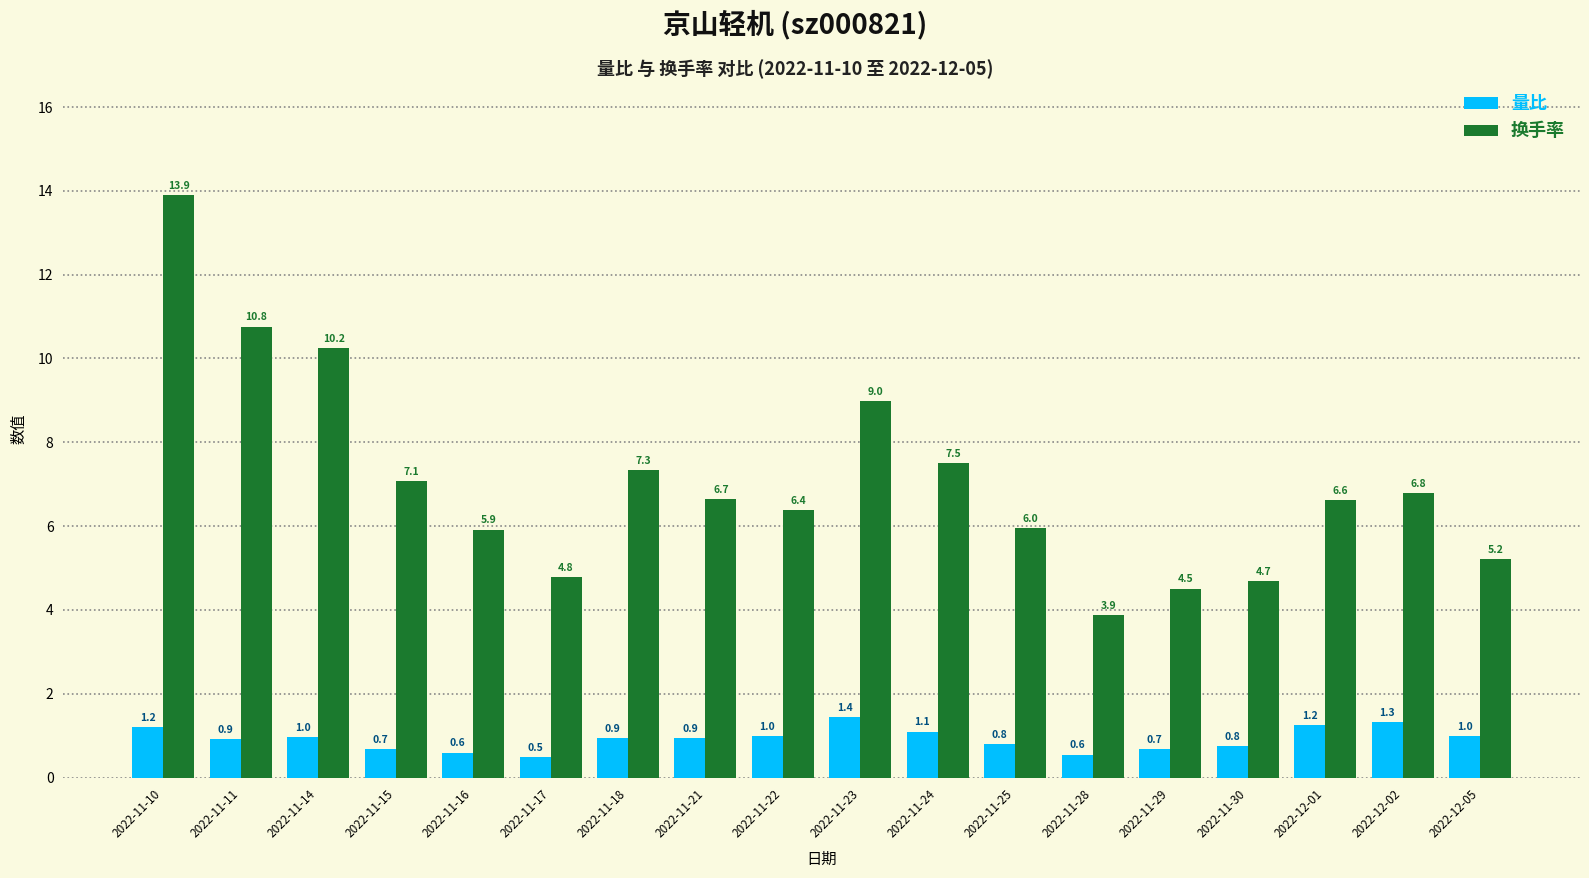

Which series has the largest total across all categories?

换手率